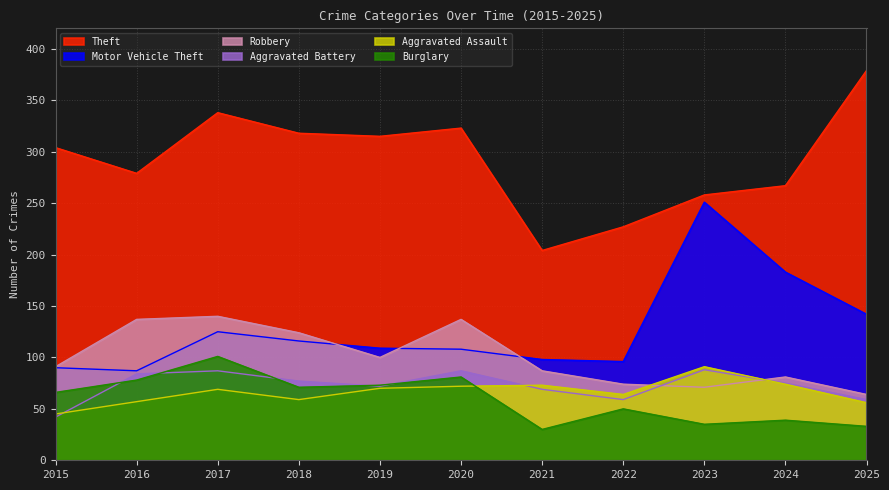

Reading left to right, extract all data points from this chart.

Aggravated Assault: 2015=45	2016=57	2017=69	2018=59	2019=70	2020=72	2021=73	2022=64	2023=91	2024=74	2025=56
Aggravated Battery: 2015=42	2016=84	2017=87	2018=77	2019=72	2020=87	2021=69	2022=59	2023=88	2024=75	2025=59
Burglary: 2015=66	2016=78	2017=101	2018=71	2019=73	2020=81	2021=30	2022=50	2023=35	2024=39	2025=33
Motor Vehicle Theft: 2015=90	2016=87	2017=125	2018=116	2019=109	2020=108	2021=98	2022=96	2023=251	2024=183	2025=142
Robbery: 2015=91	2016=137	2017=140	2018=124	2019=100	2020=137	2021=87	2022=74	2023=71	2024=81	2025=64
Theft: 2015=304	2016=279	2017=338	2018=318	2019=315	2020=323	2021=204	2022=227	2023=258	2024=267	2025=379